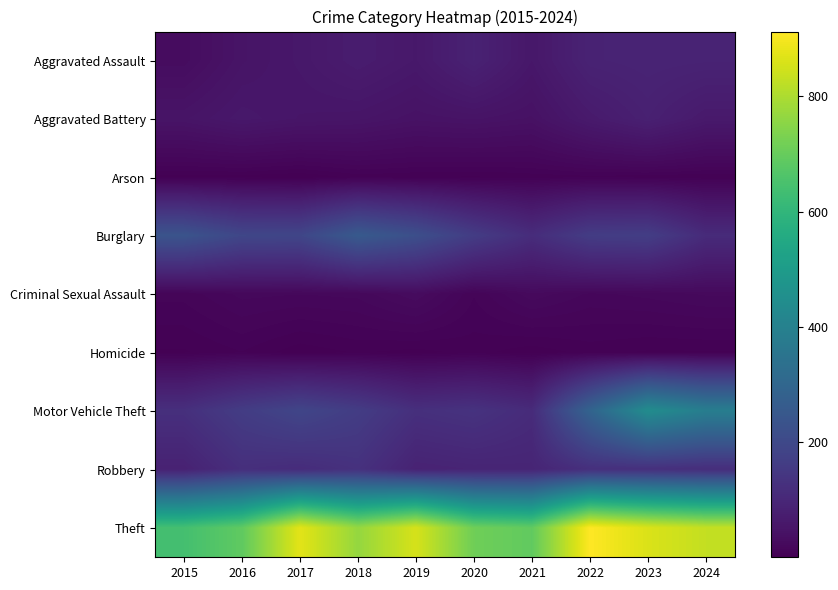

Which series changed the most between 2019 and 2022?

Motor Vehicle Theft